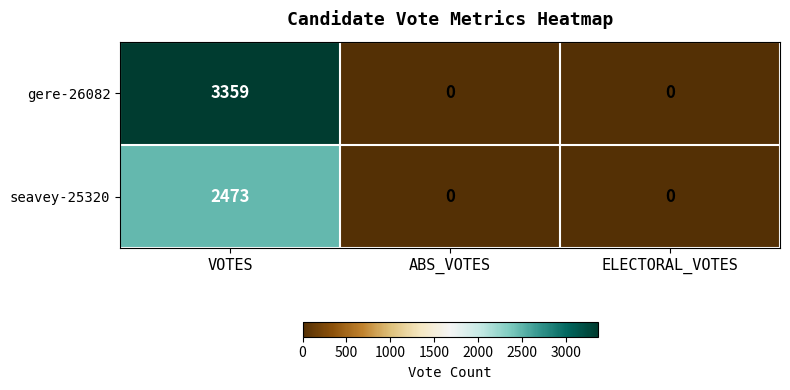

What is the maximum value shown in the chart?

3359